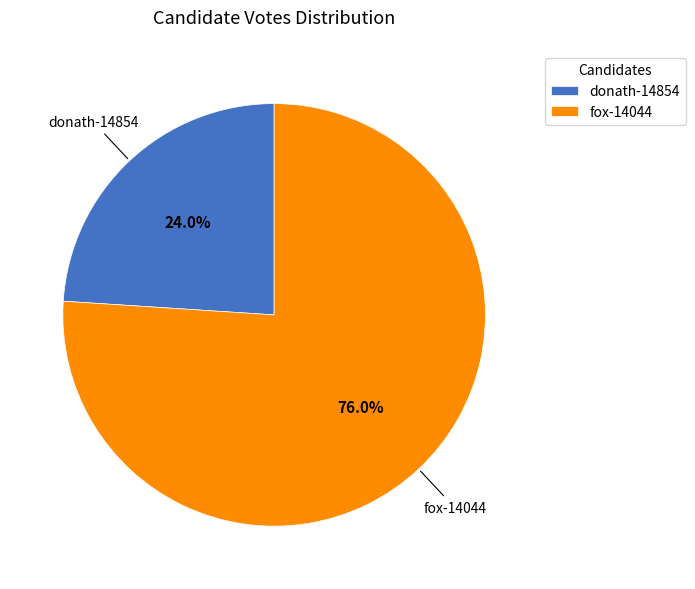

What percentage is the donath-14854 slice, to the nearest percent?

24%